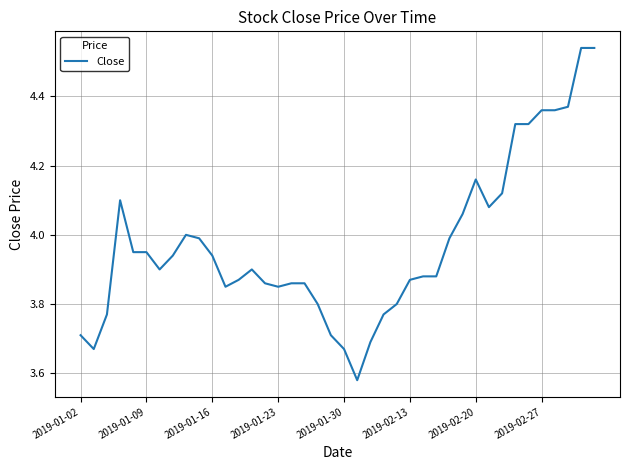

What is the difference between the maximum and minimum values?

1.0